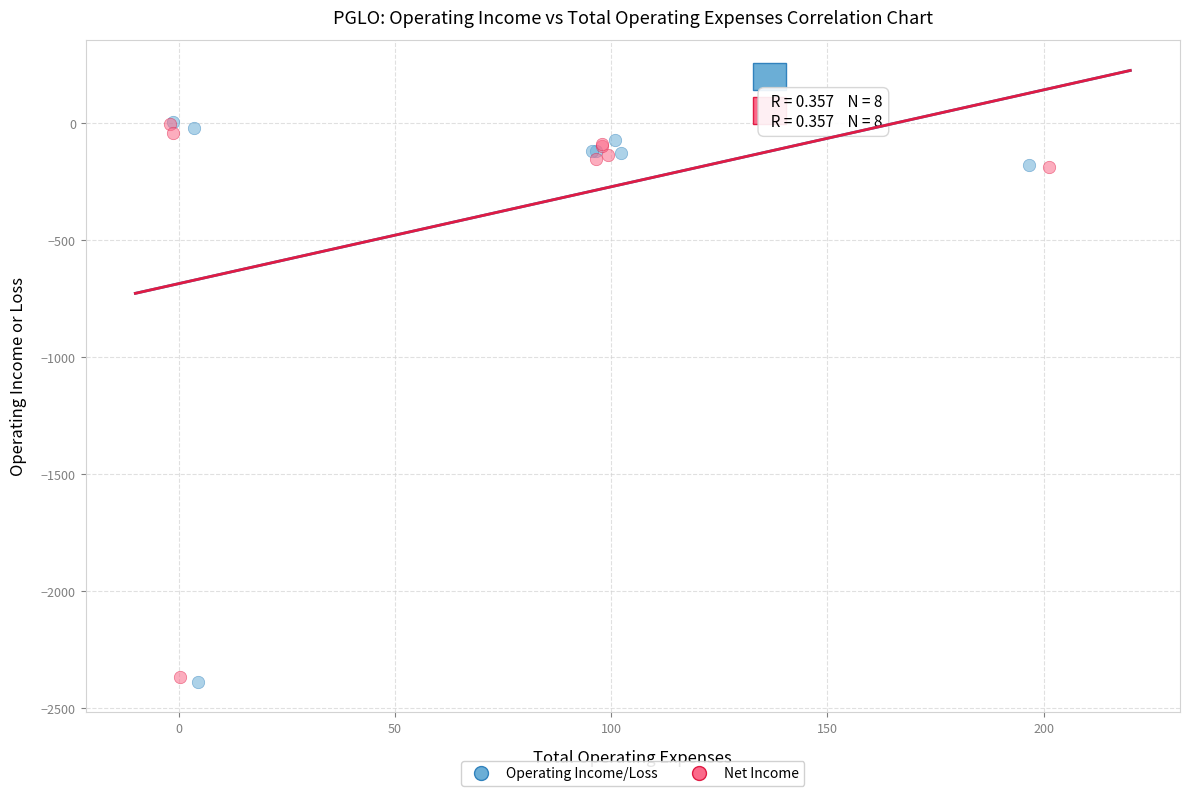

Which series has the widest spread of Y values?

Operating Income/Loss